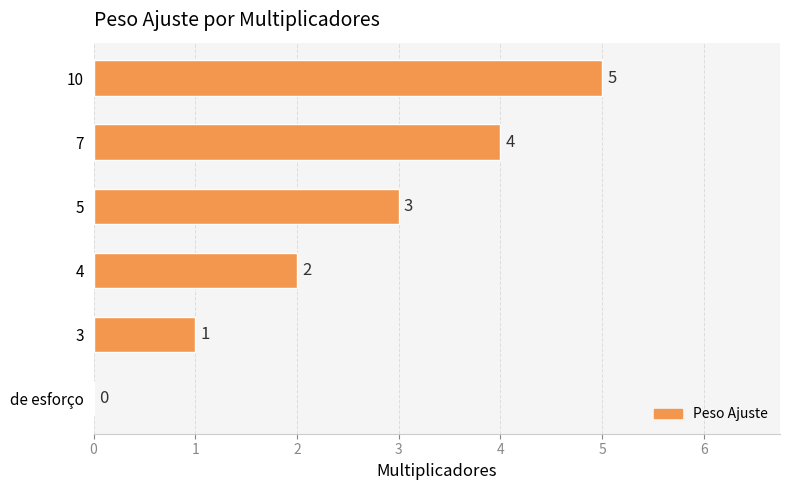

What is the sum of all values?

15